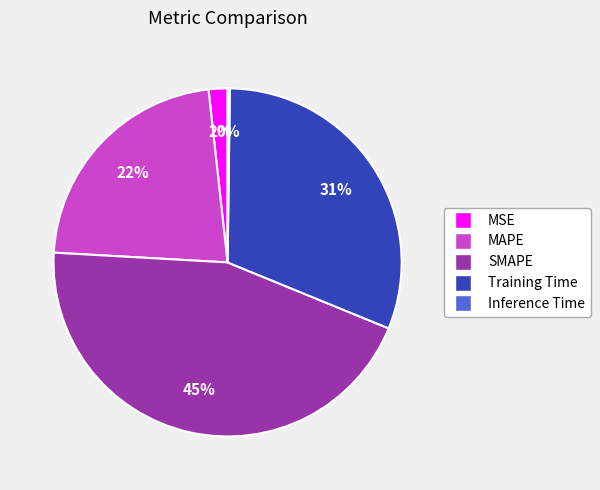

Is it true that Training Time is 39% of the pie?

False